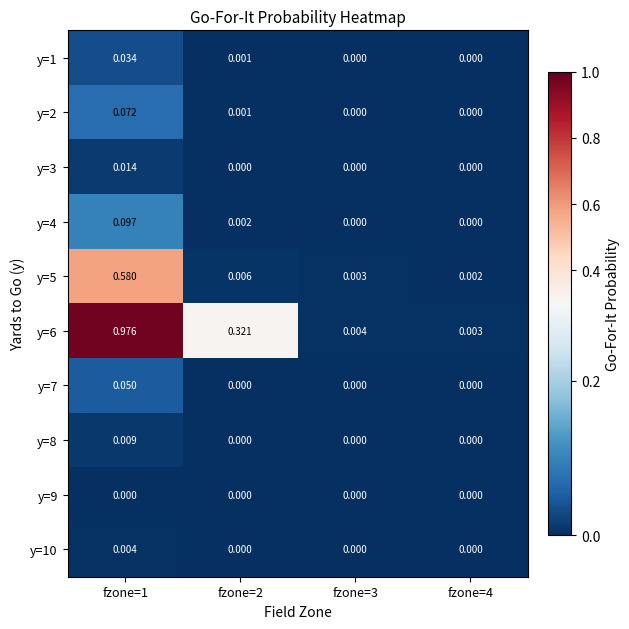

Rank the series by their maximum value, from highest to lowest.

y=6, y=5, y=4, y=2, y=7, y=1, y=3, y=8, y=10, y=9